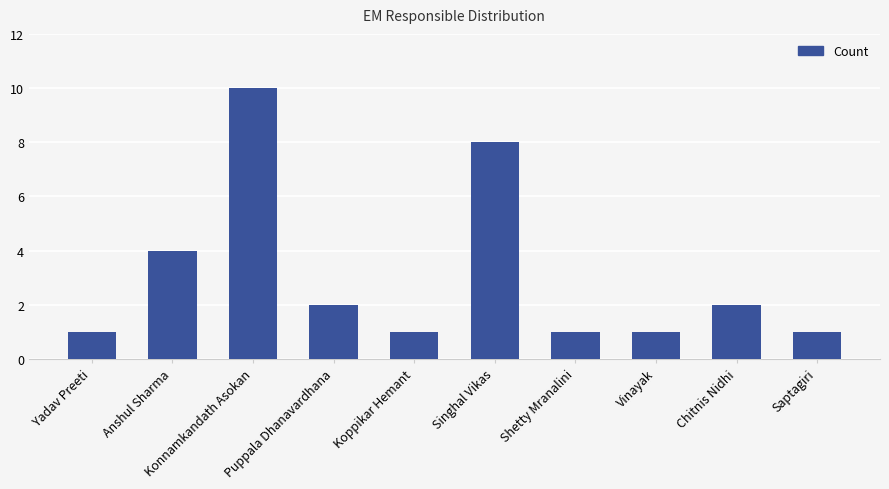

How many bars are there in total?

10